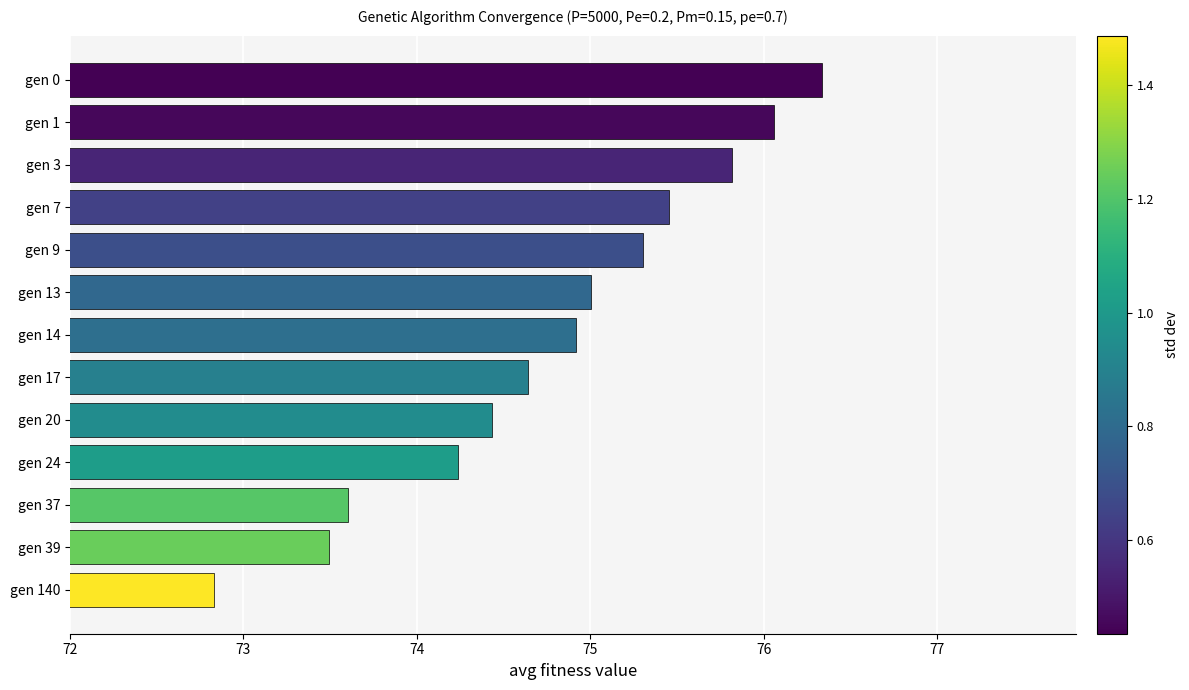

The chart shows a value of 72.8 at gen 140. True or false?

True